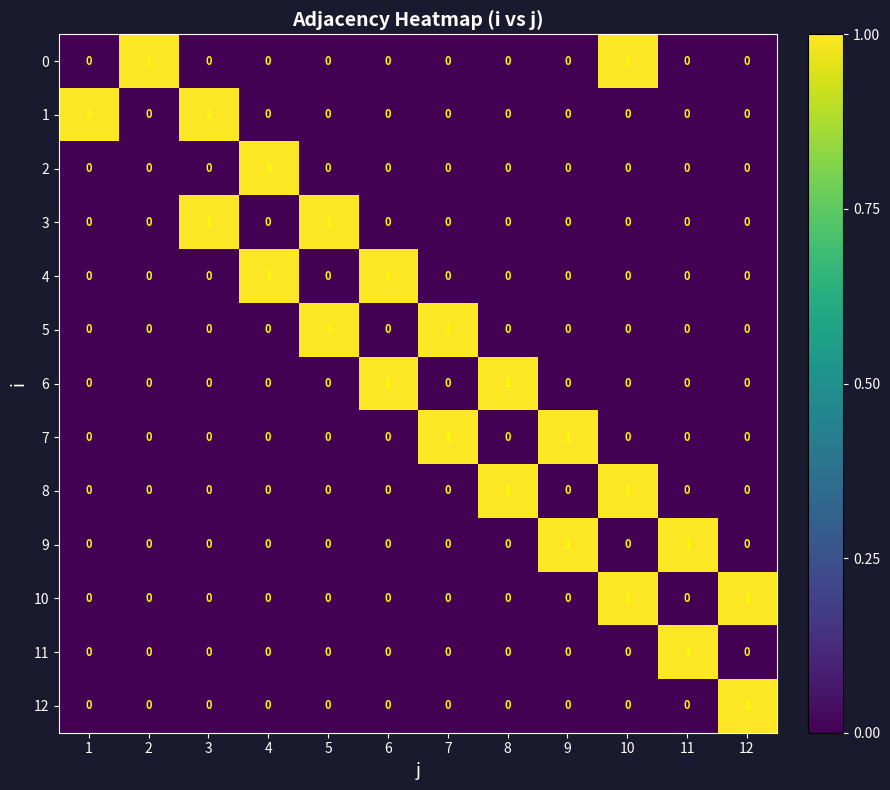

What is the maximum value shown in the chart?

1